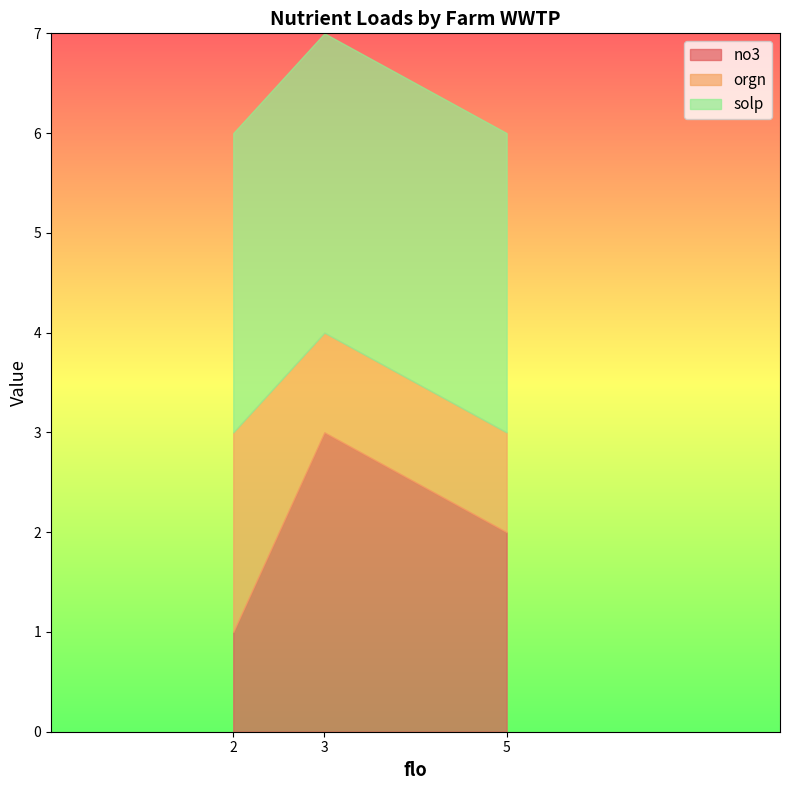

Reading right to left, list all the values displayed in this chart.

no3: farm_wwtp3=3	farm_wwtp2=2	farm_wwtp1=1
orgn: farm_wwtp3=1	farm_wwtp2=1	farm_wwtp1=2
solp: farm_wwtp3=3	farm_wwtp2=3	farm_wwtp1=3